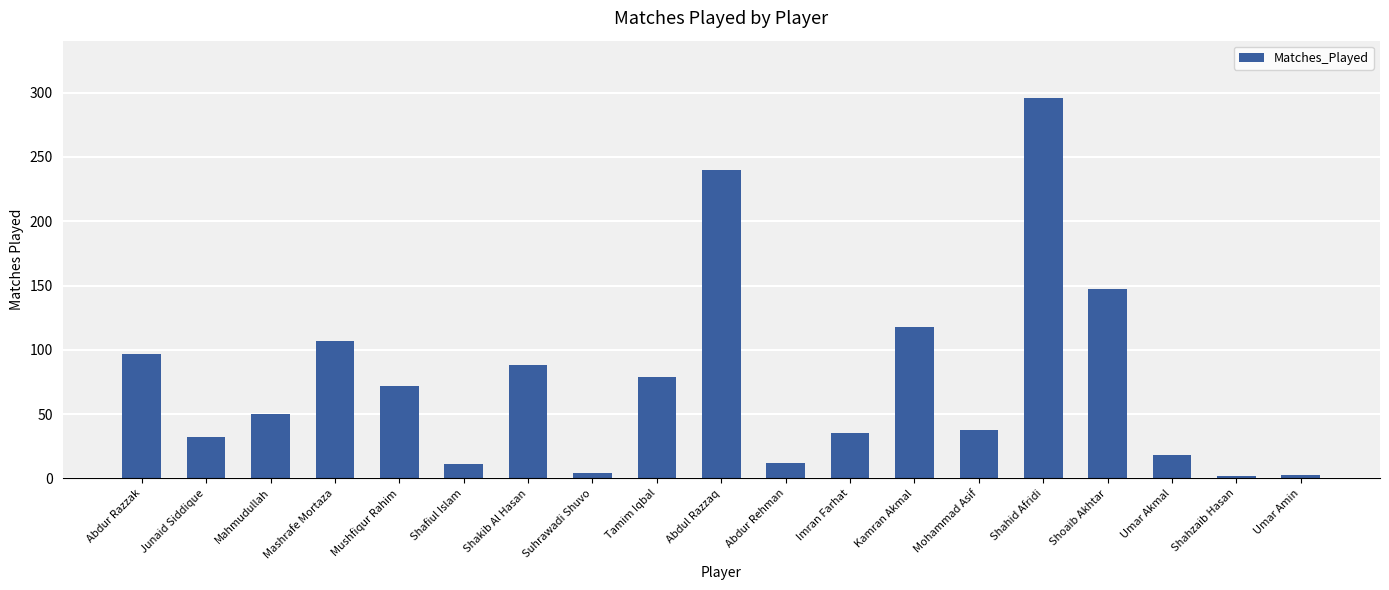

The chart shows a value of 97 at Abdur Razzak. True or false?

True